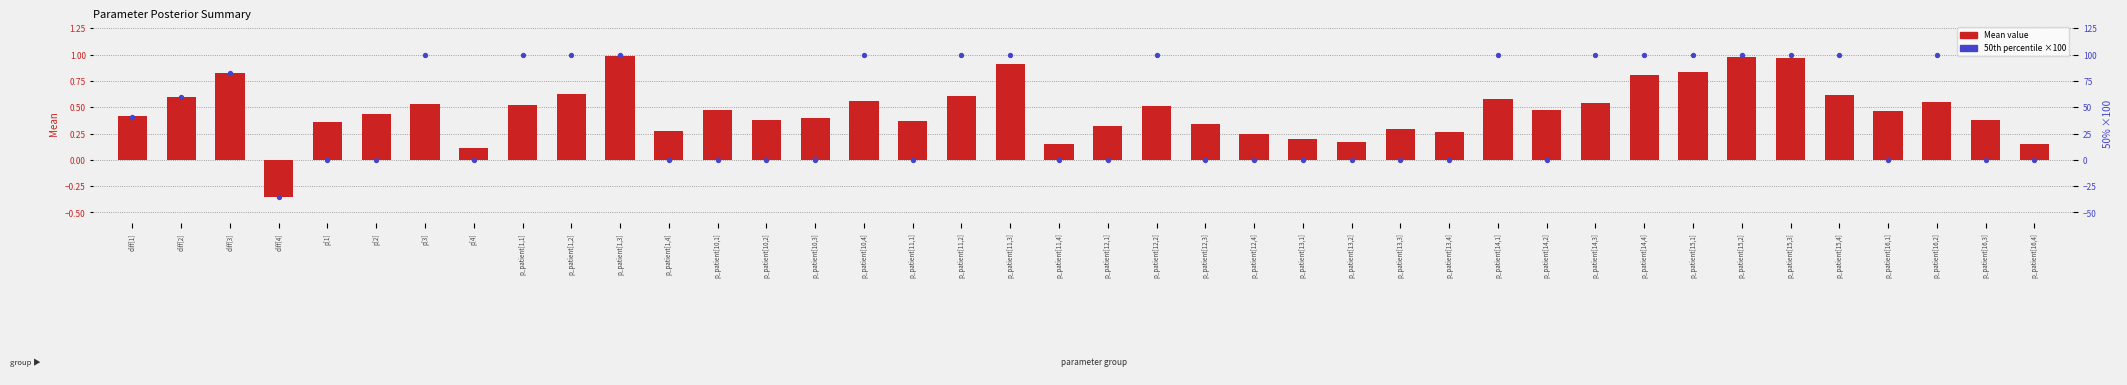

Which series has the largest Y range (max minus min)?

50% (×100)